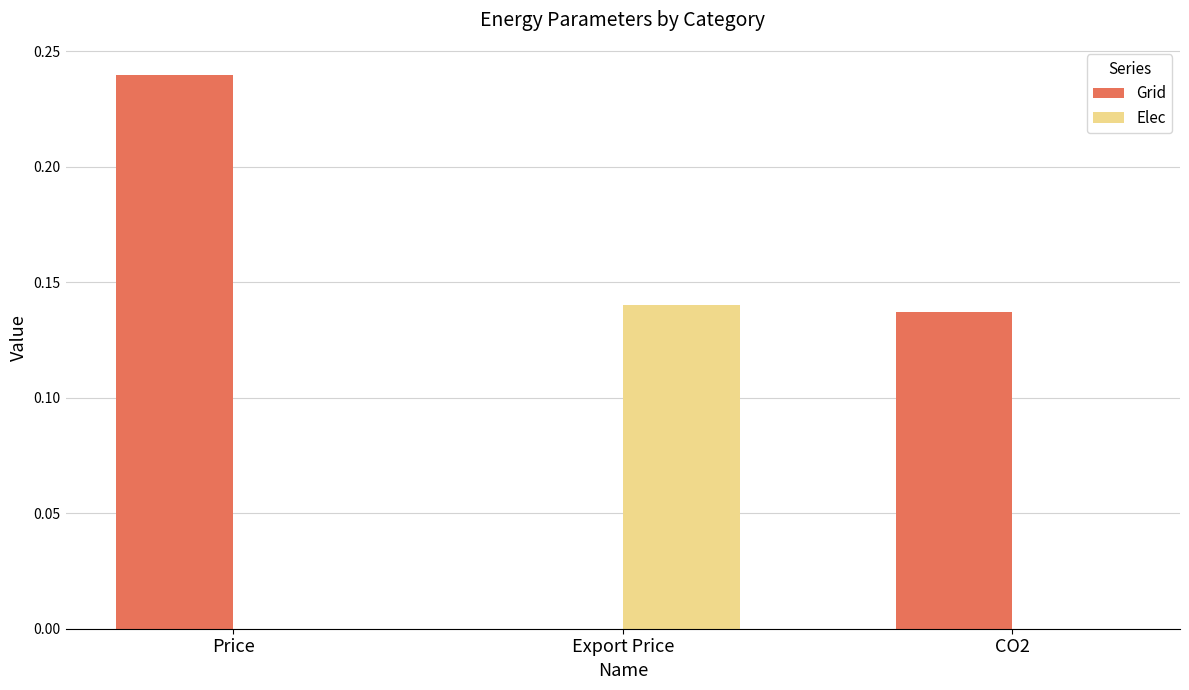

Which series has the largest total across all categories?

Grid